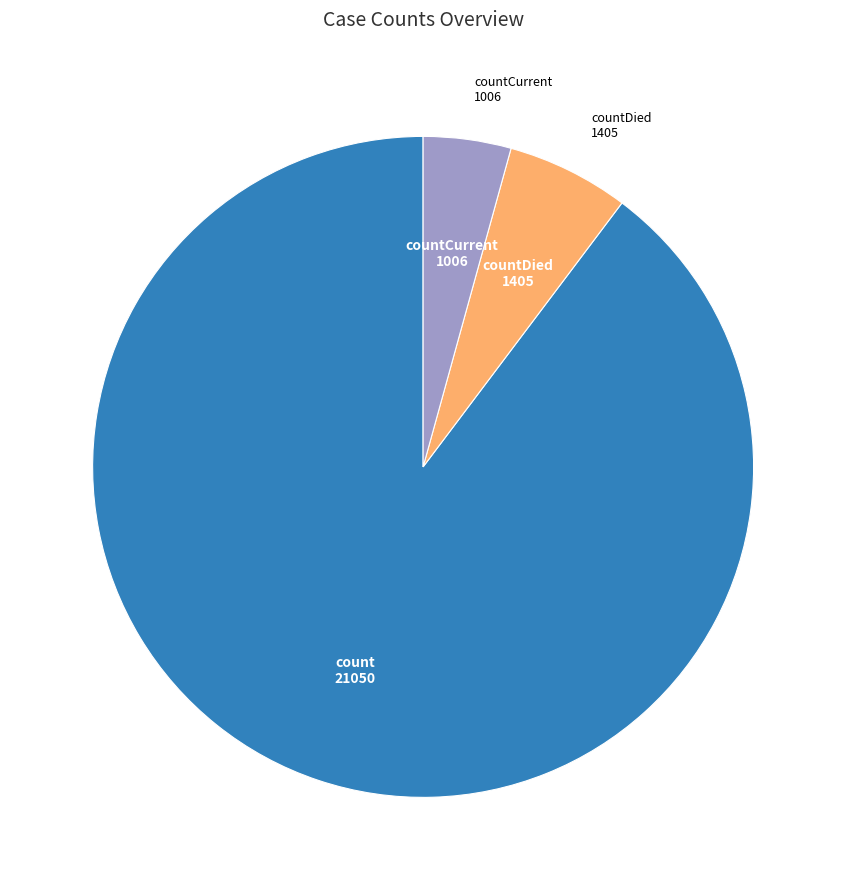

Does any single category account for the majority?

Yes